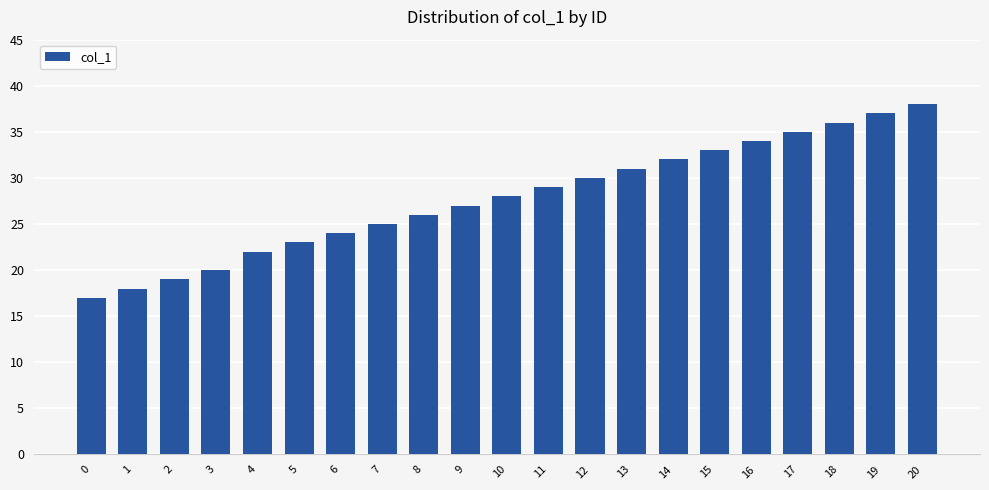

The chart shows a value of 32 at 14. True or false?

True